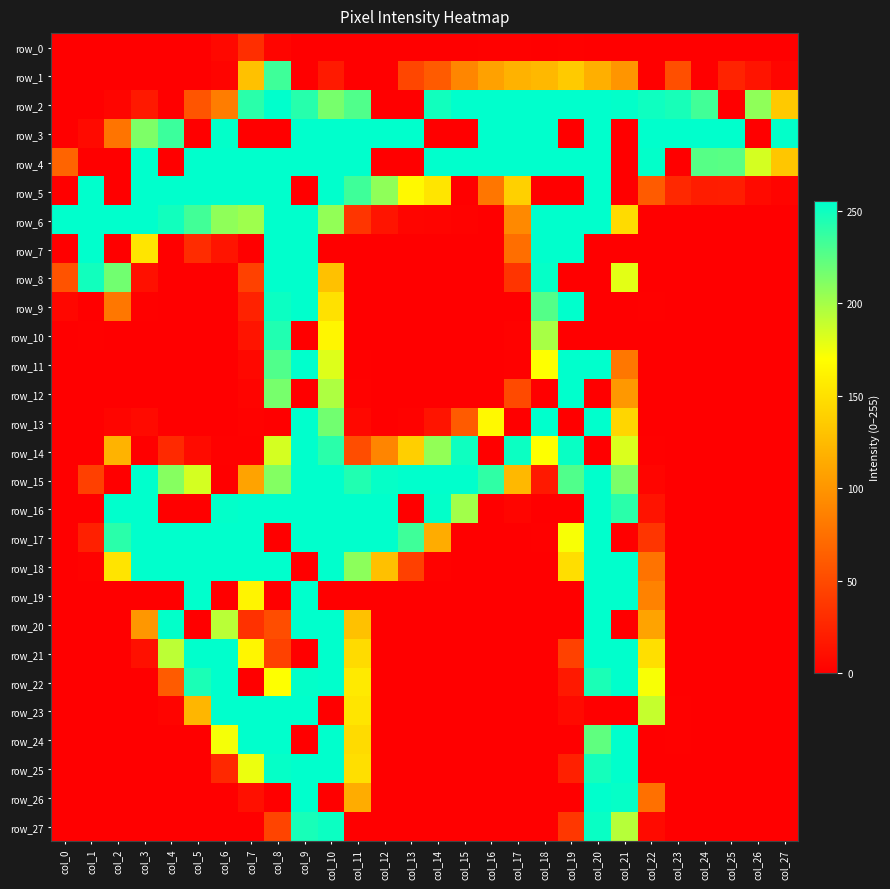

What is the highest value of the row_18 series?

255